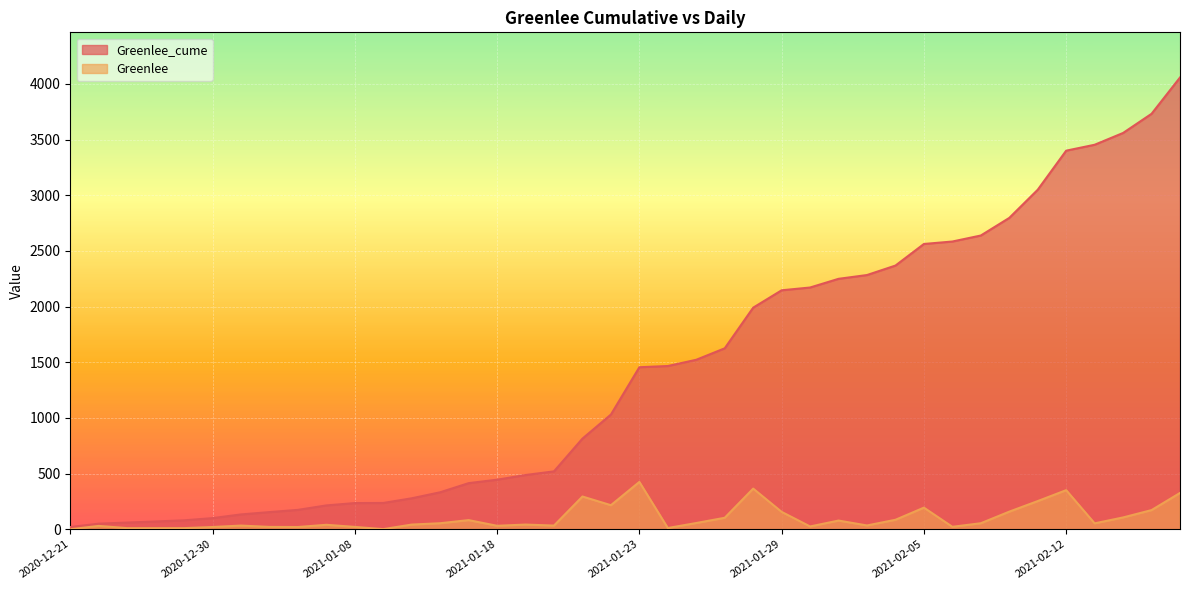

What value does the Greenlee_cume series have at 2021-01-07, to the nearest 100?

200